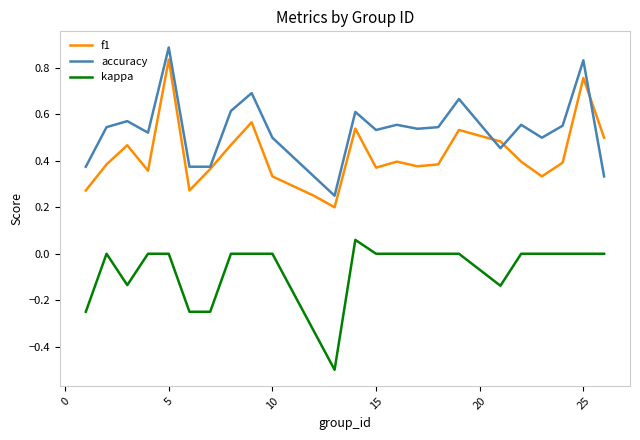

What is the smallest value displayed?

-0.5